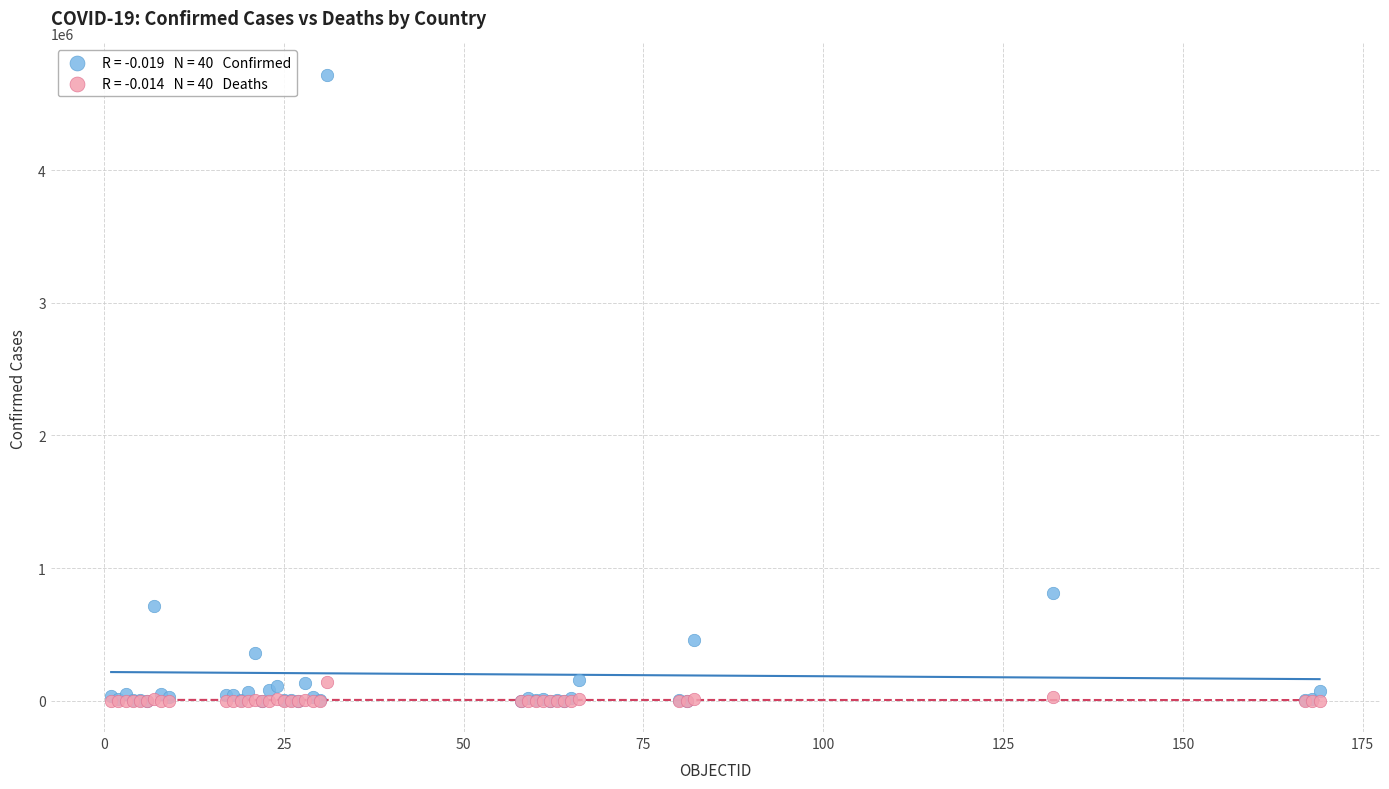

Across all series, what Y value is closest to 2358995?

813056